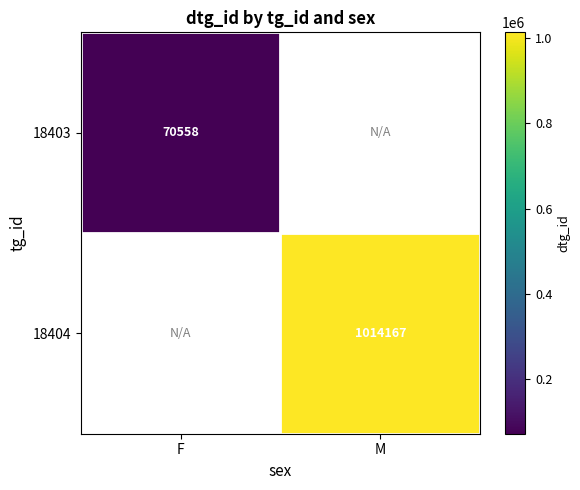

The 18404 series shows 1521661 at M. True or false?

False